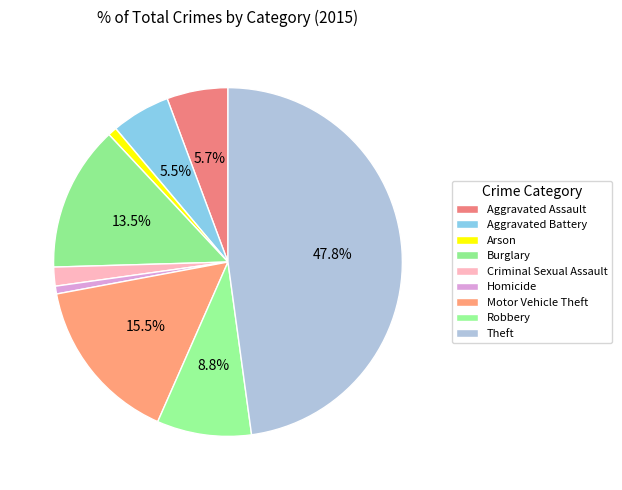

Which slice is the smallest?

Homicide